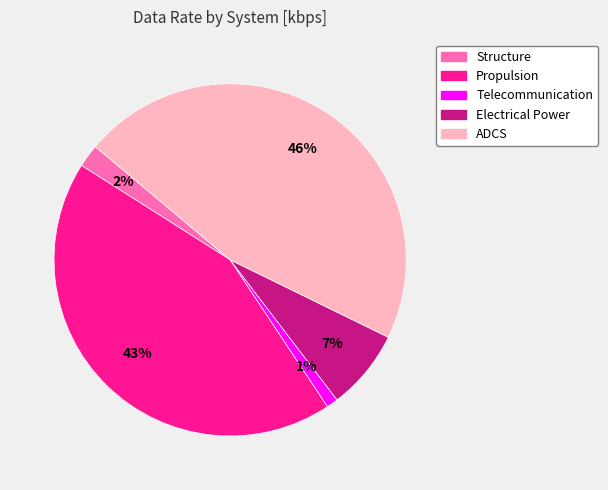

Rank the categories by value from highest to lowest.

ADCS, Propulsion, Electrical Power, Structure, Telecommunication